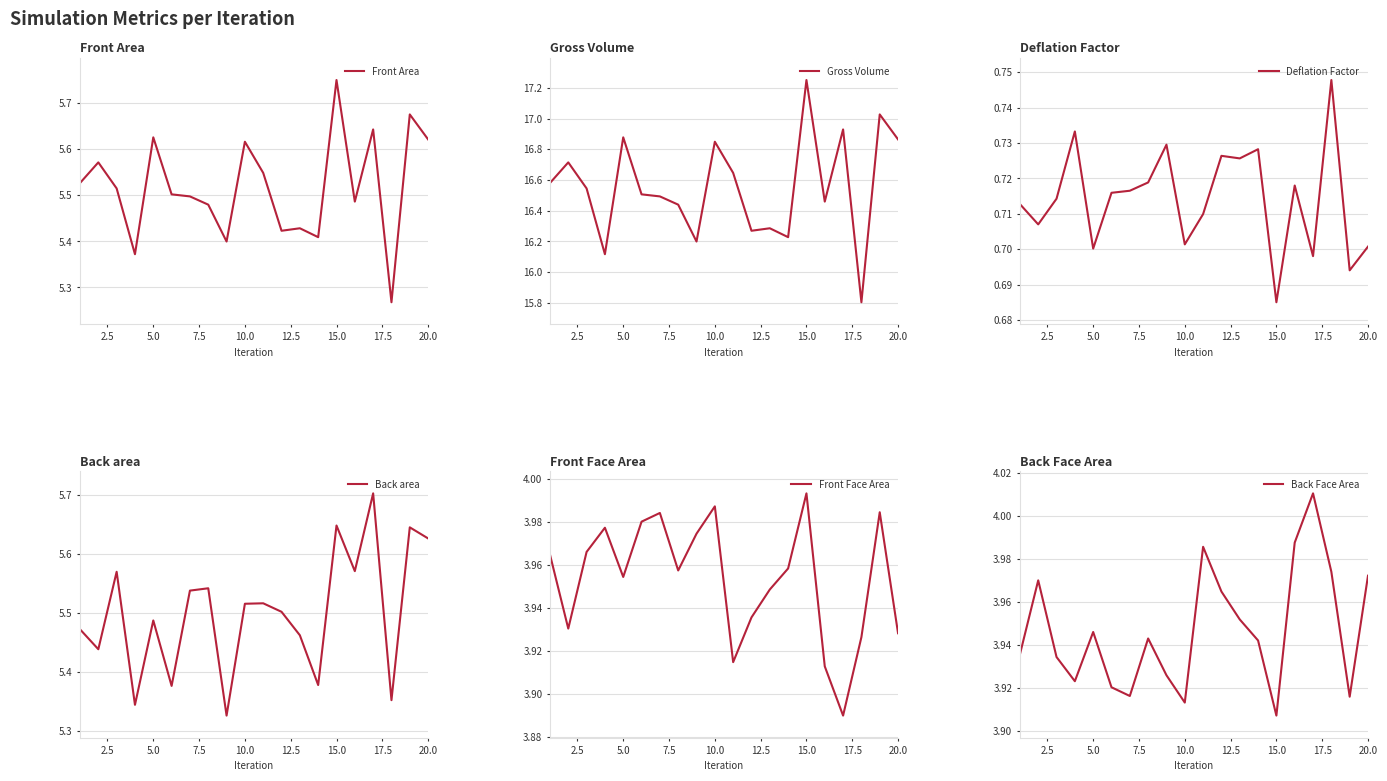

What is the difference between the maximum and minimum values in the Back area series?

0.4